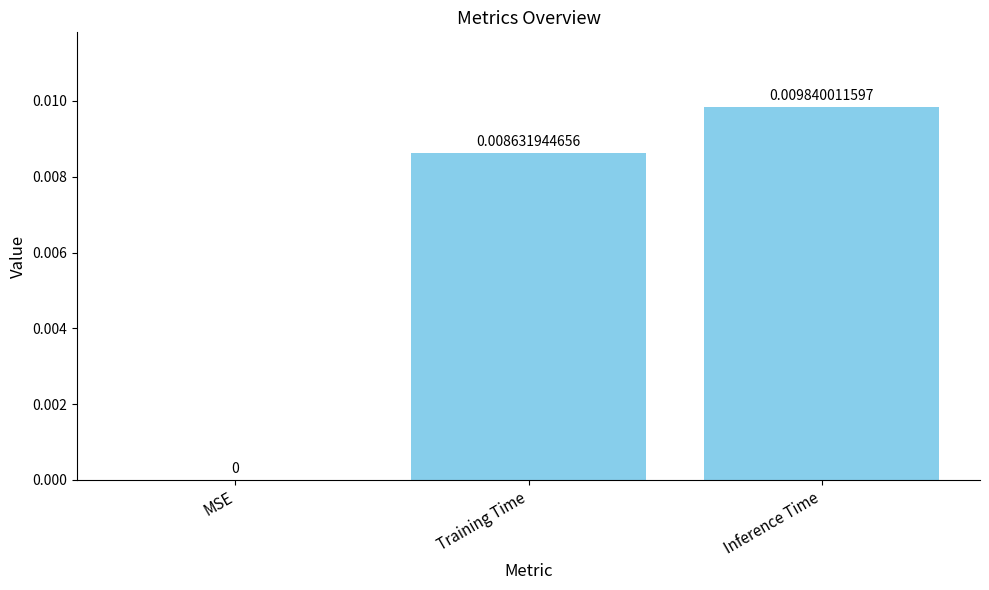

Which label corresponds to the largest value in the chart?

Inference Time